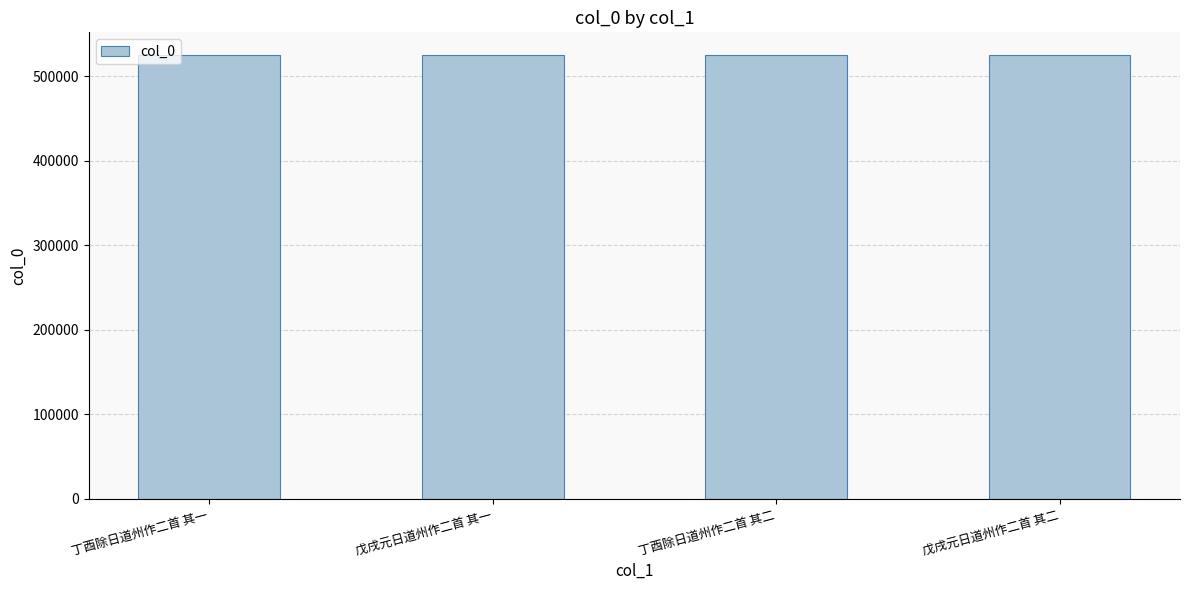

What is the minimum value shown in the chart?

525403